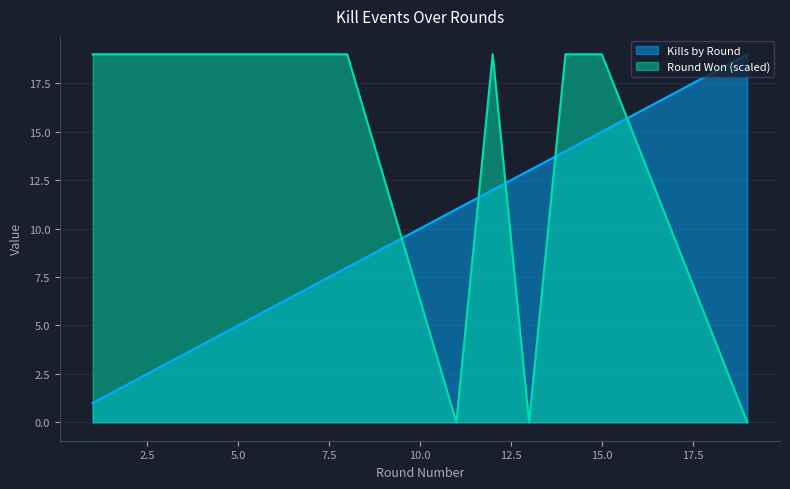

Which series has the largest total across all categories?

Round Won (scaled)